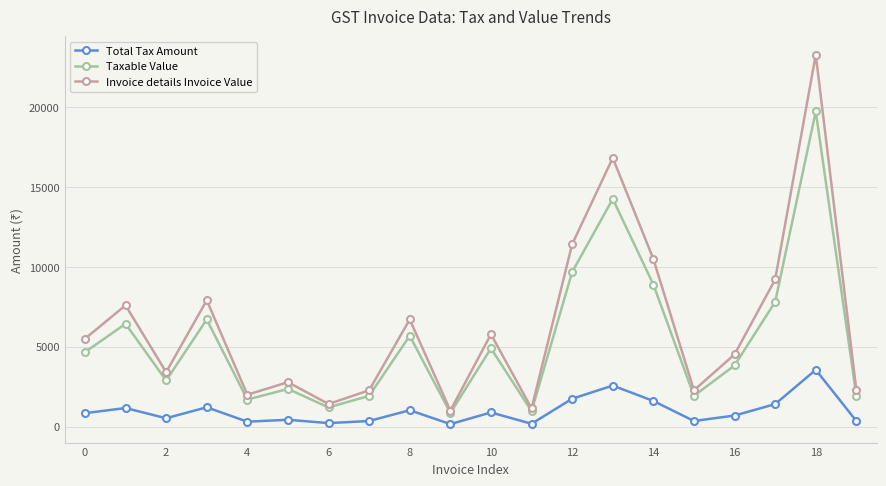

What is the difference between the second highest and second lowest values in the Invoice details Invoice Value series?

15695.0